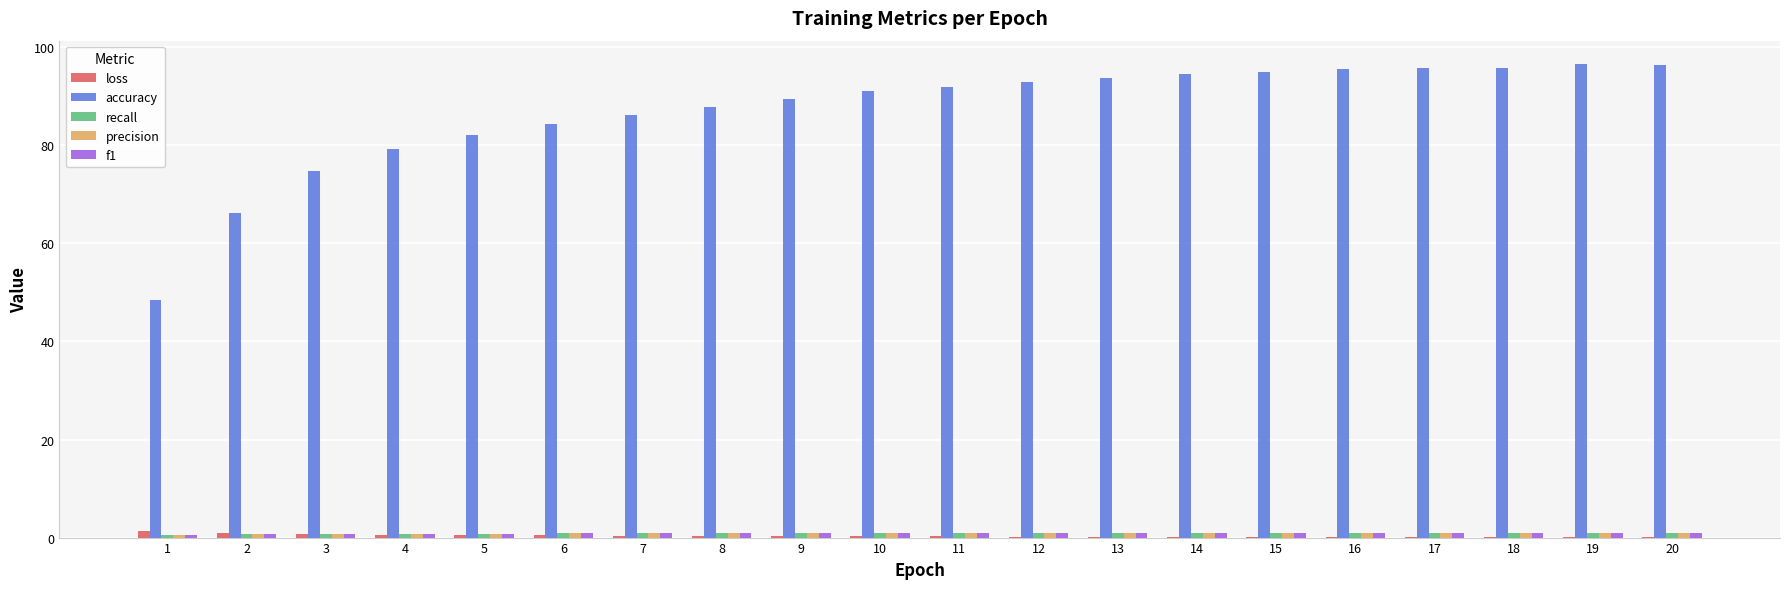

Which series has the largest total across all categories?

accuracy